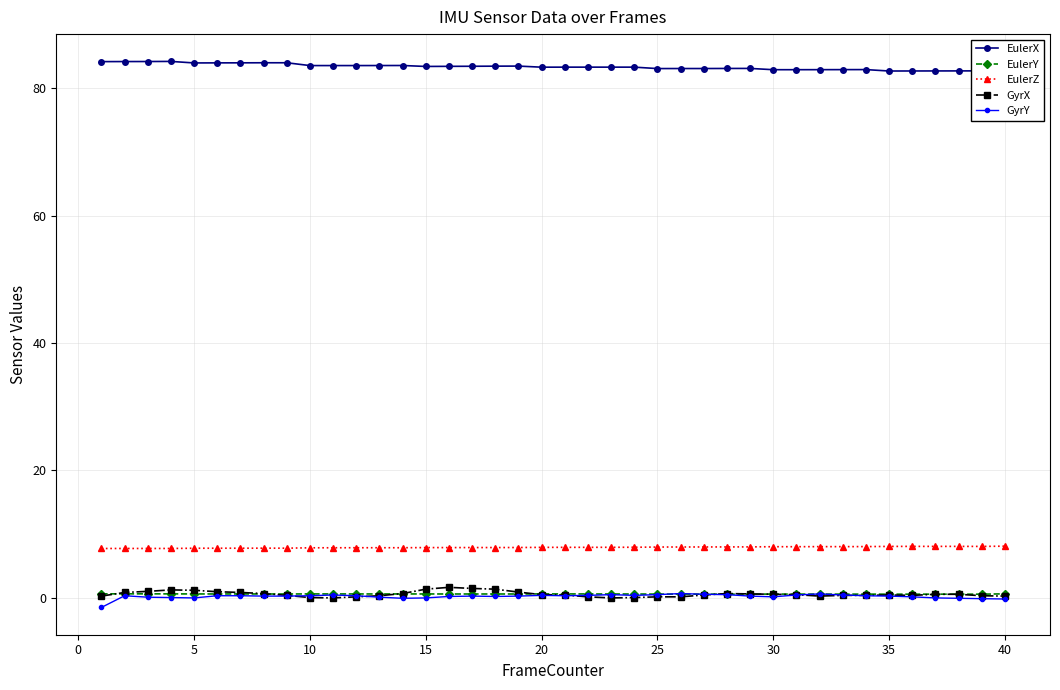

True or false: EulerZ and EulerY cross at least once.

False